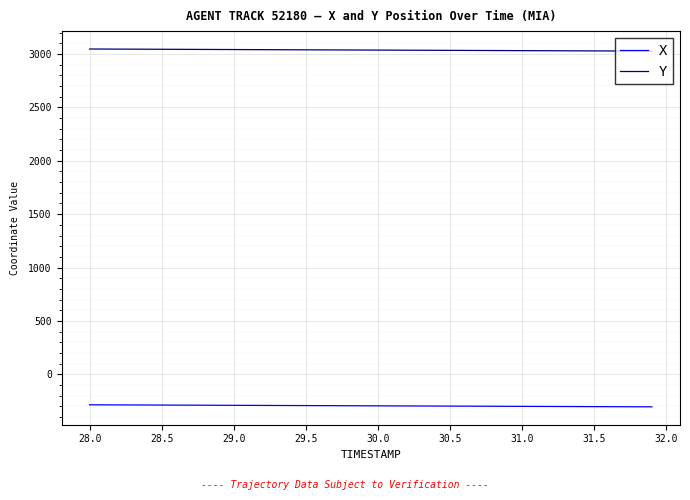

Rank the series by their maximum value, from highest to lowest.

Y, X